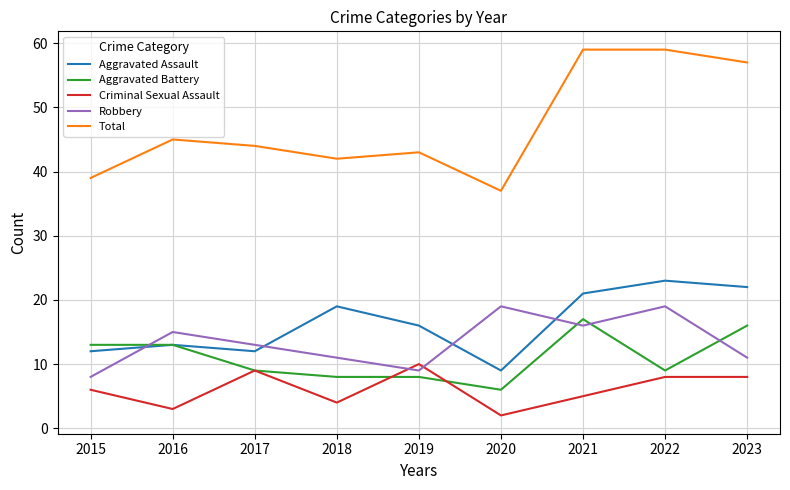

How many lines are shown in the chart?

5